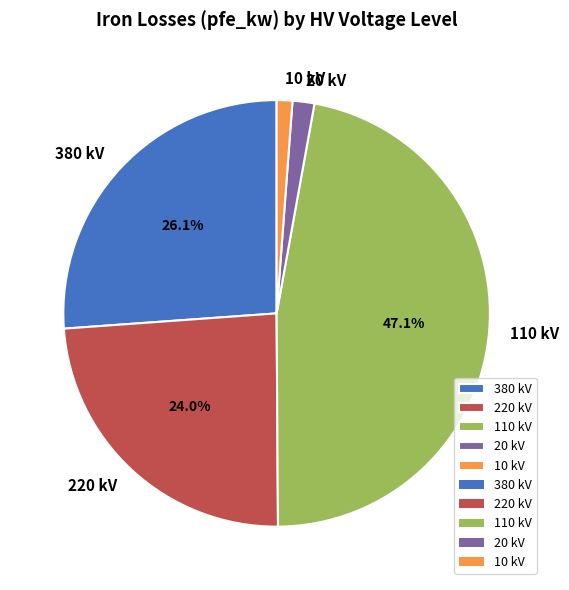

What is the largest slice in the pie chart?

110 kV